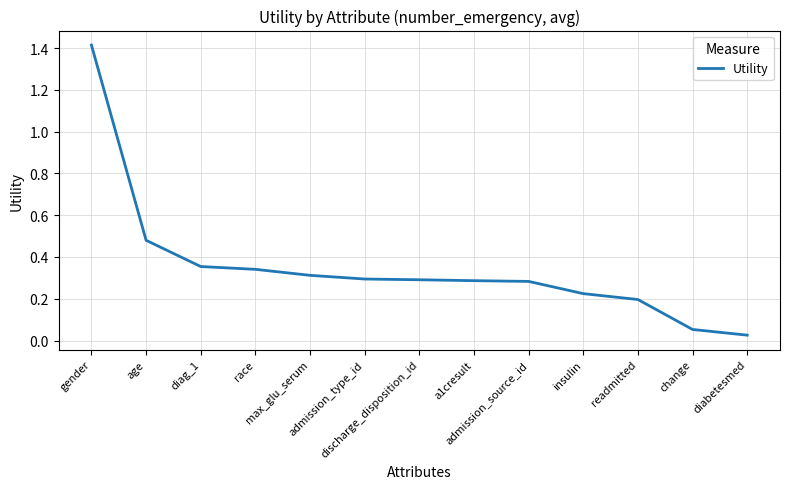

True or false: the data has more than 2 interior local peaks.

False